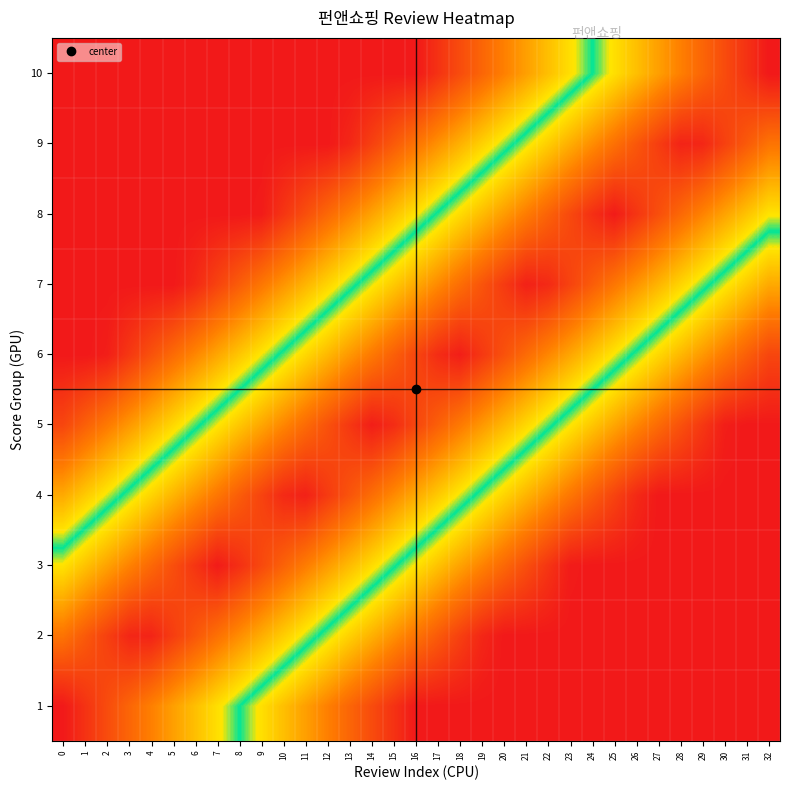

What is the difference between the highest and lowest values at 2?

0.9